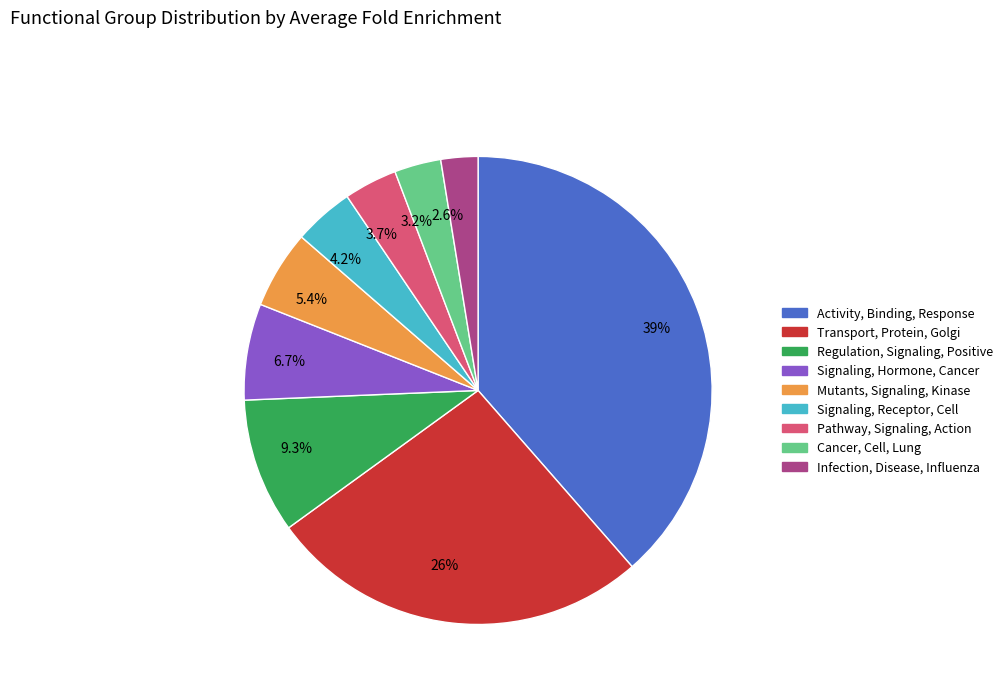

How many slices are in this pie chart?

9